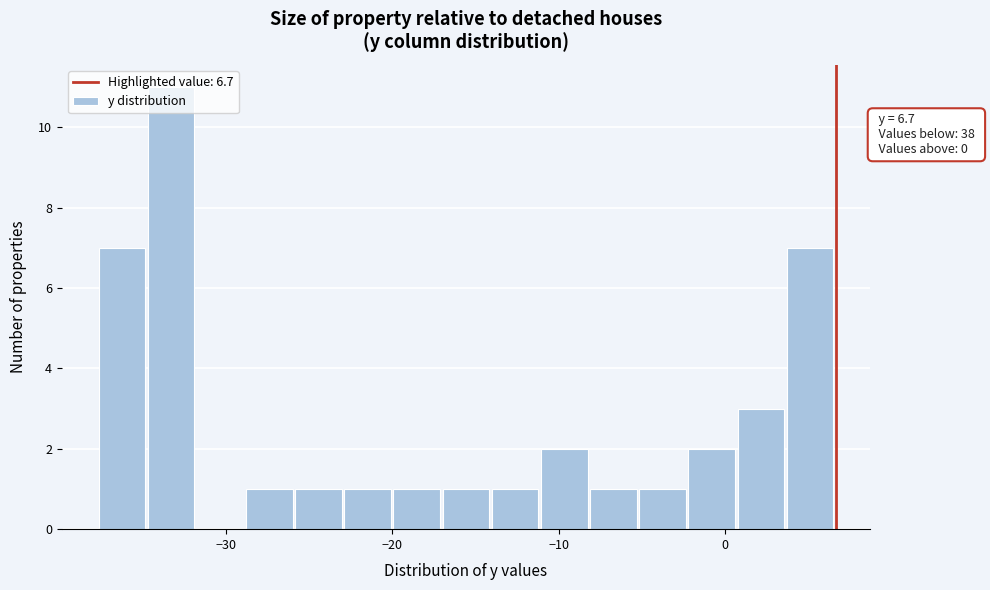

Read against the x-axis, roughly where is the centre of the tallest bar?

-33